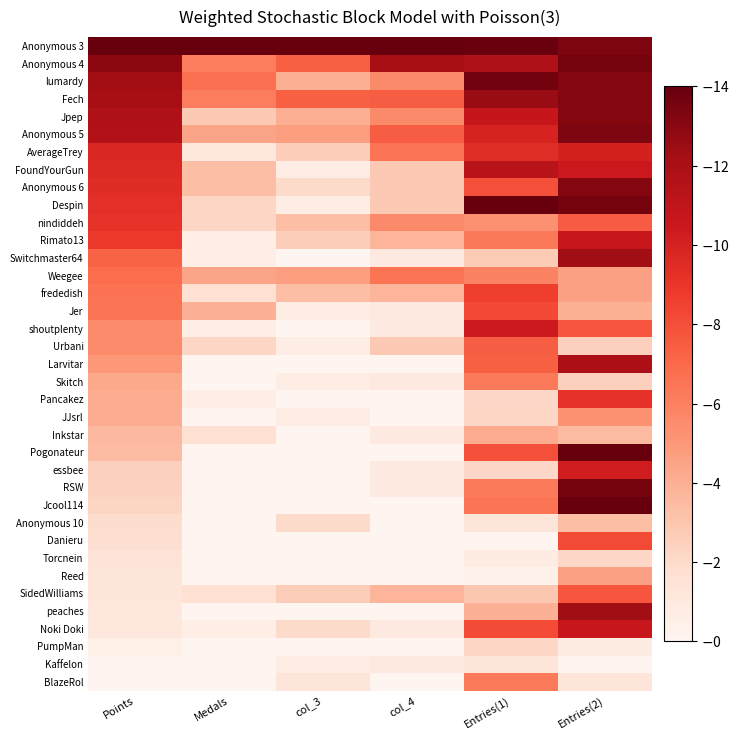

Between Entries(2) and Medals, which is larger?

Medals